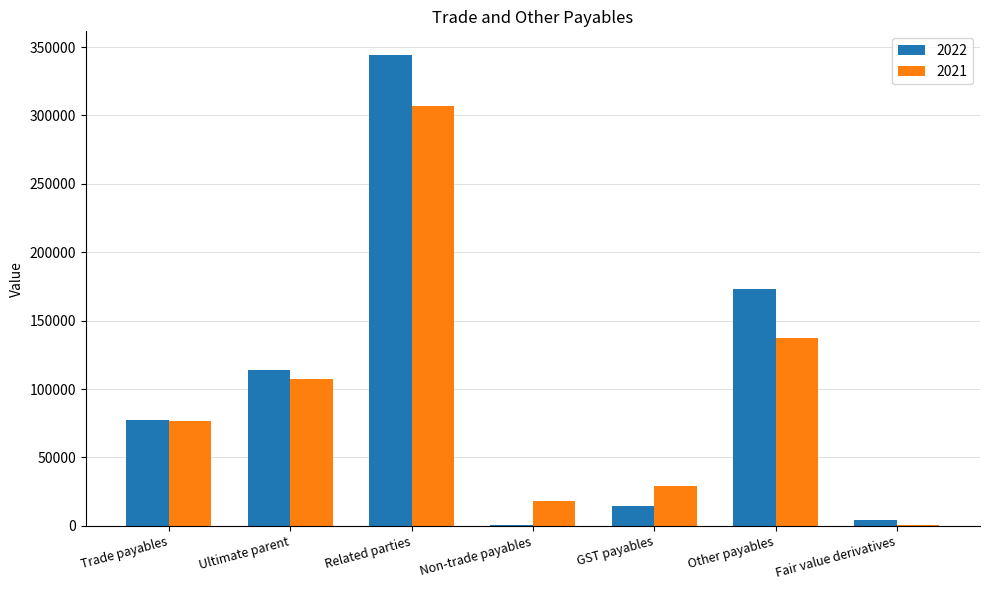

Reading left to right, list all the values displayed in this chart.

2022: 77305	114080	344297	356	14224	173128	4623
2021: 76796	107289	306572	18373	28865	137090	515